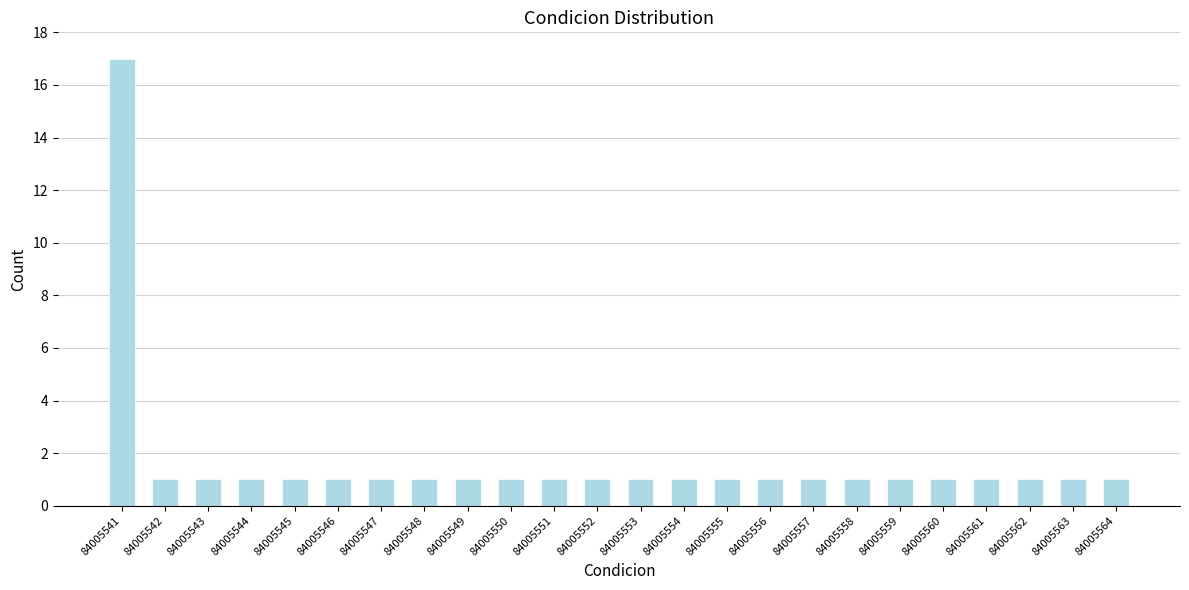

Reading left to right, what are all the values shown in this chart?

84005541=17	84005542=1	84005543=1	84005544=1	84005545=1	84005546=1	84005547=1	84005548=1	84005549=1	84005550=1	84005551=1	84005552=1	84005553=1	84005554=1	84005555=1	84005556=1	84005557=1	84005558=1	84005559=1	84005560=1	84005561=1	84005562=1	84005563=1	84005564=1